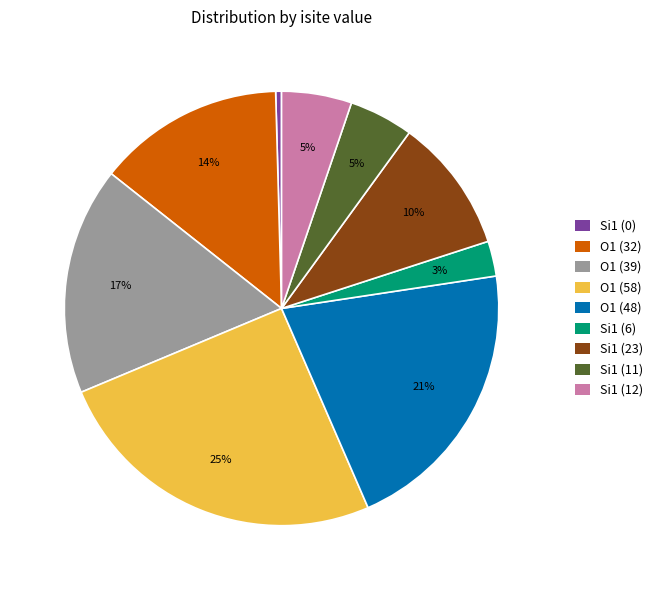

The Si1 (23) slice represents 10% of the pie. True or false?

True